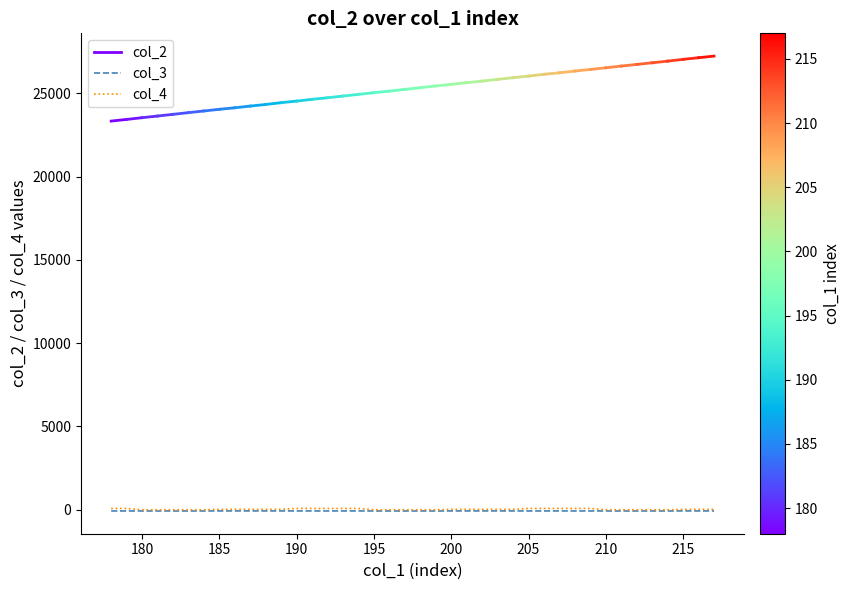

Which series has the widest spread of values?

col_4